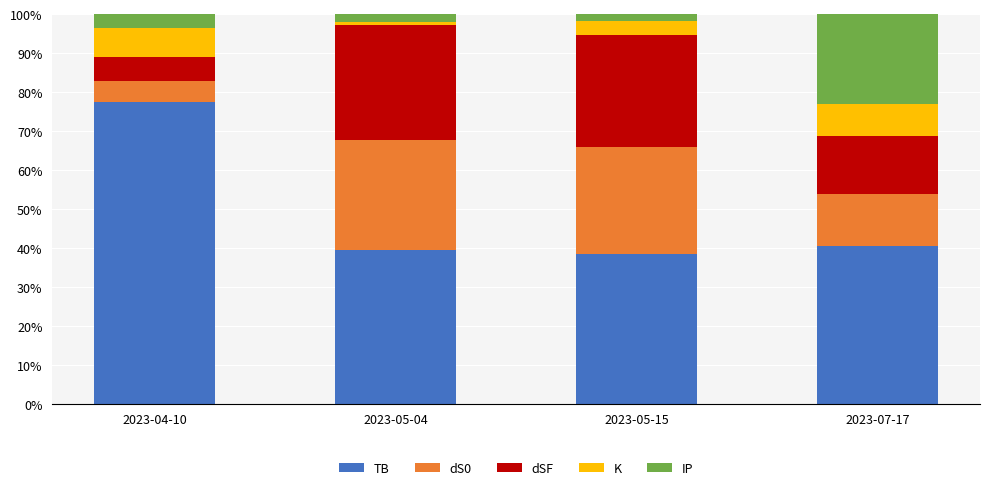

What is the lowest value of the TB series?

38.4